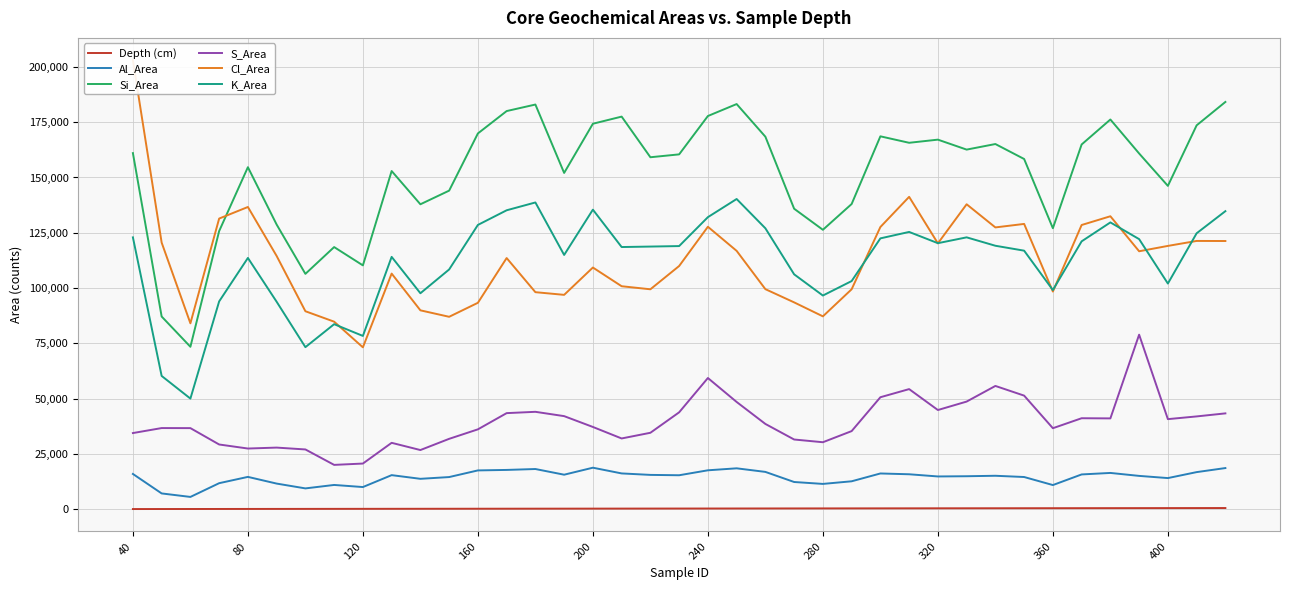

Is this an area chart (filled region under the line)?

No